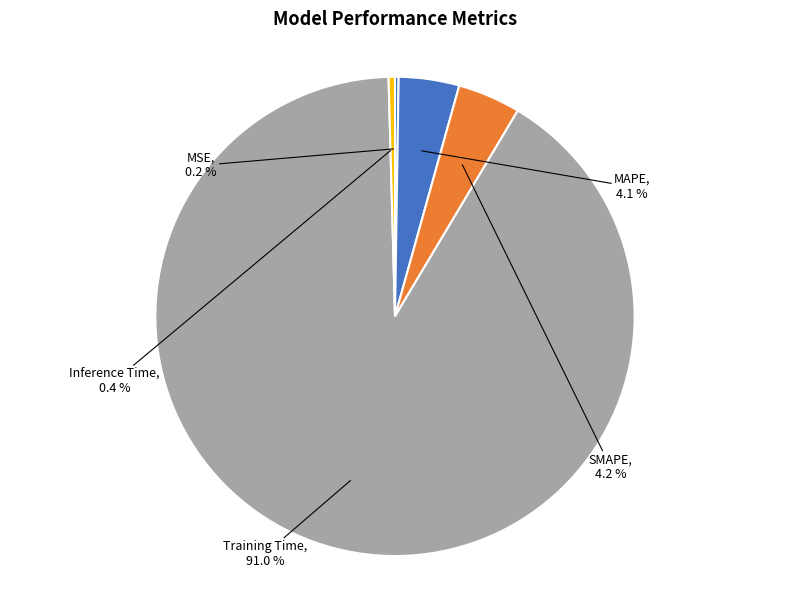

Rank the categories by value from highest to lowest.

Training Time, SMAPE, MAPE, Inference Time, MSE